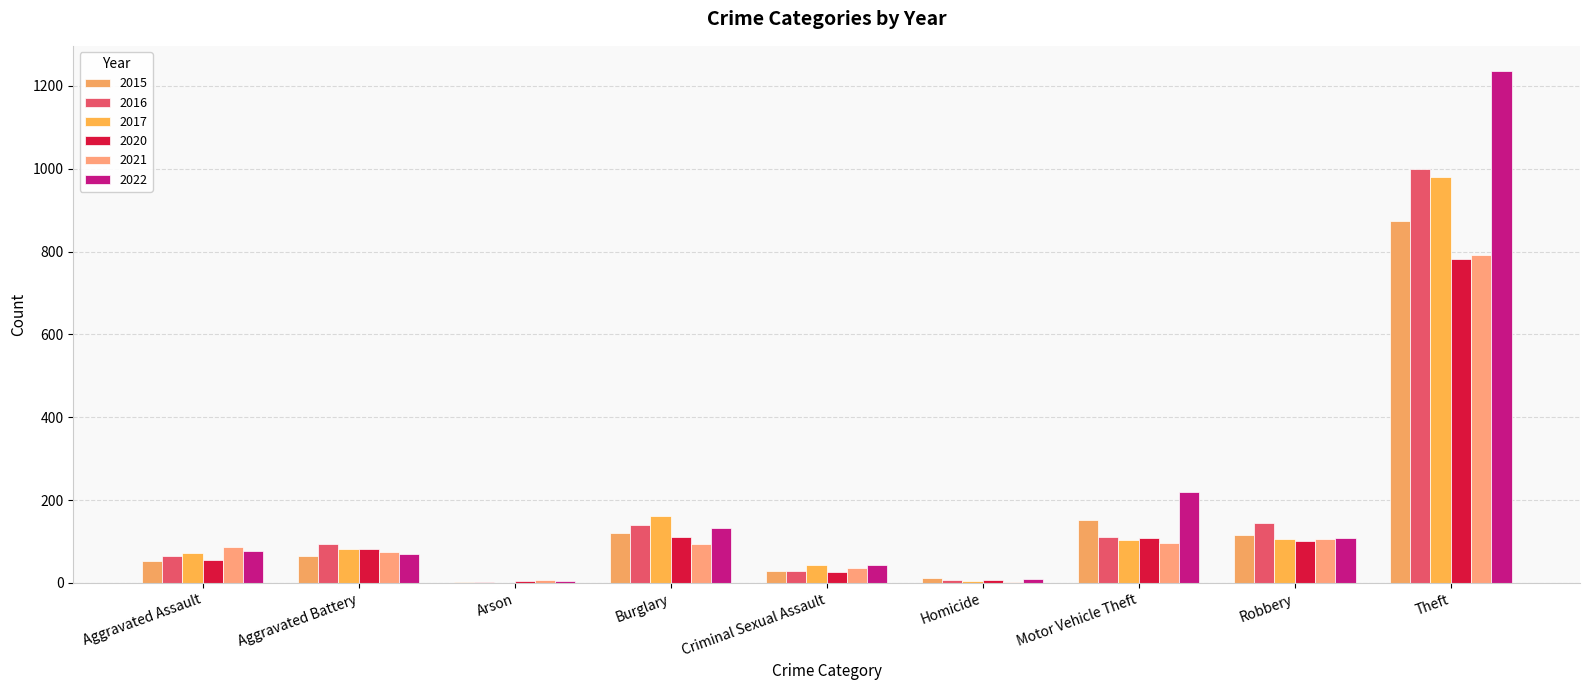

Rank the categories by 2016 value from highest to lowest.

Theft, Robbery, Burglary, Motor Vehicle Theft, Aggravated Battery, Aggravated Assault, Criminal Sexual Assault, Homicide, Arson